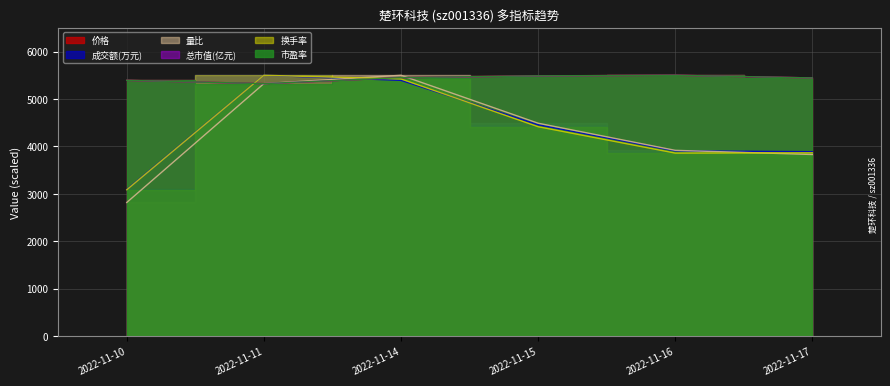

What is the value of the 成交额(万元) point at the 5th from the left?

3905.0